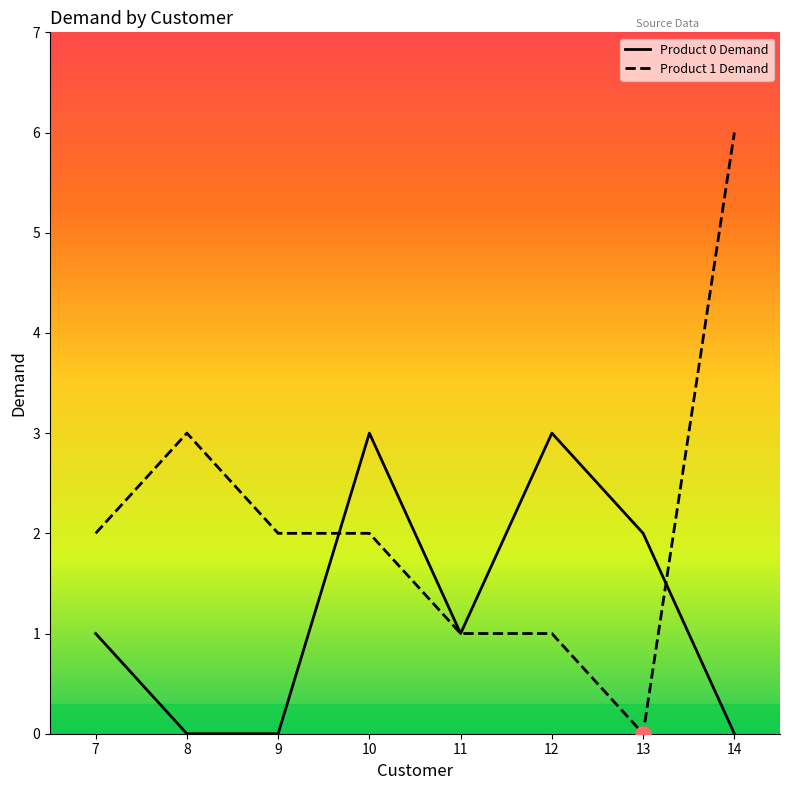

Which series has the largest total across all categories?

Product 1 Demand